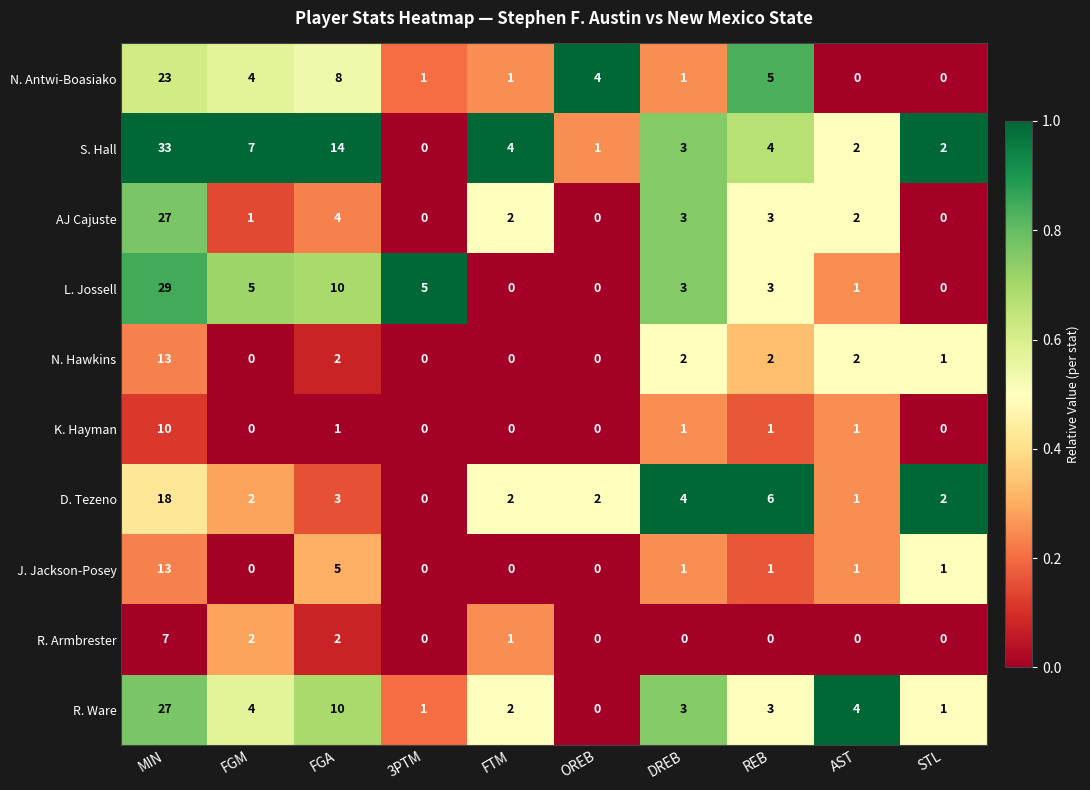

What is the sum of all D. Tezeno values?

40